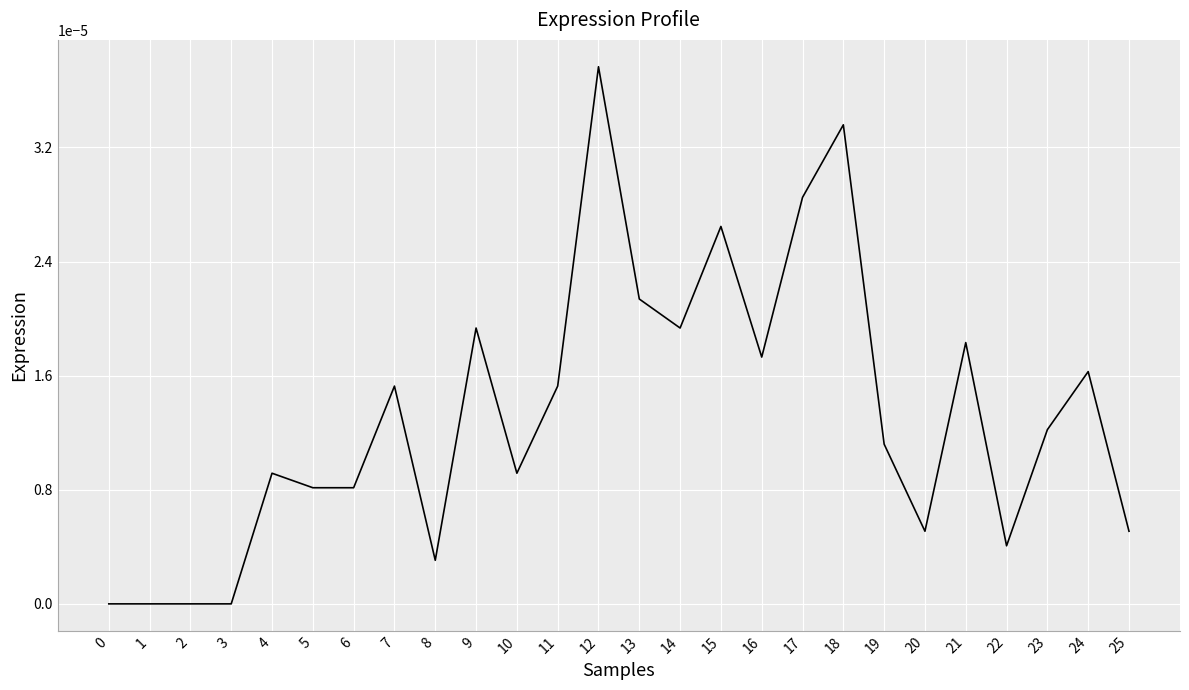

Which label corresponds to the largest value in the chart?

12